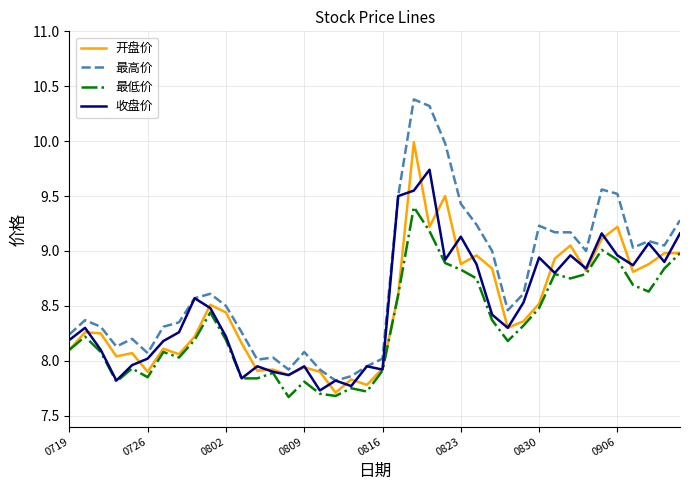

True or false: 最高价 and 最低价 cross at least once.

False